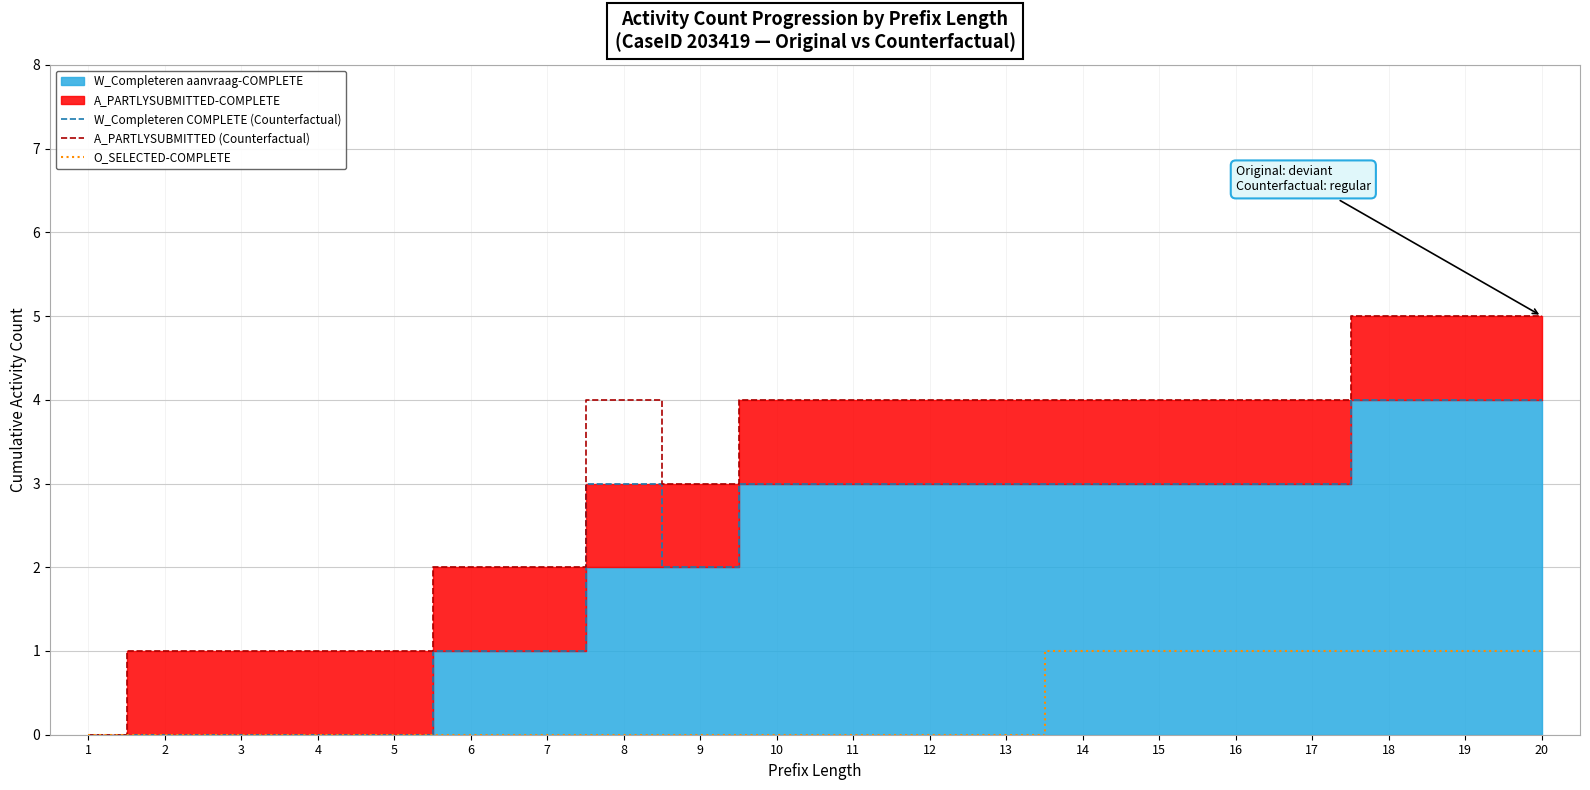

The A_PARTLYSUBMITTED (Counterfactual) series shows 5 at 20. True or false?

True